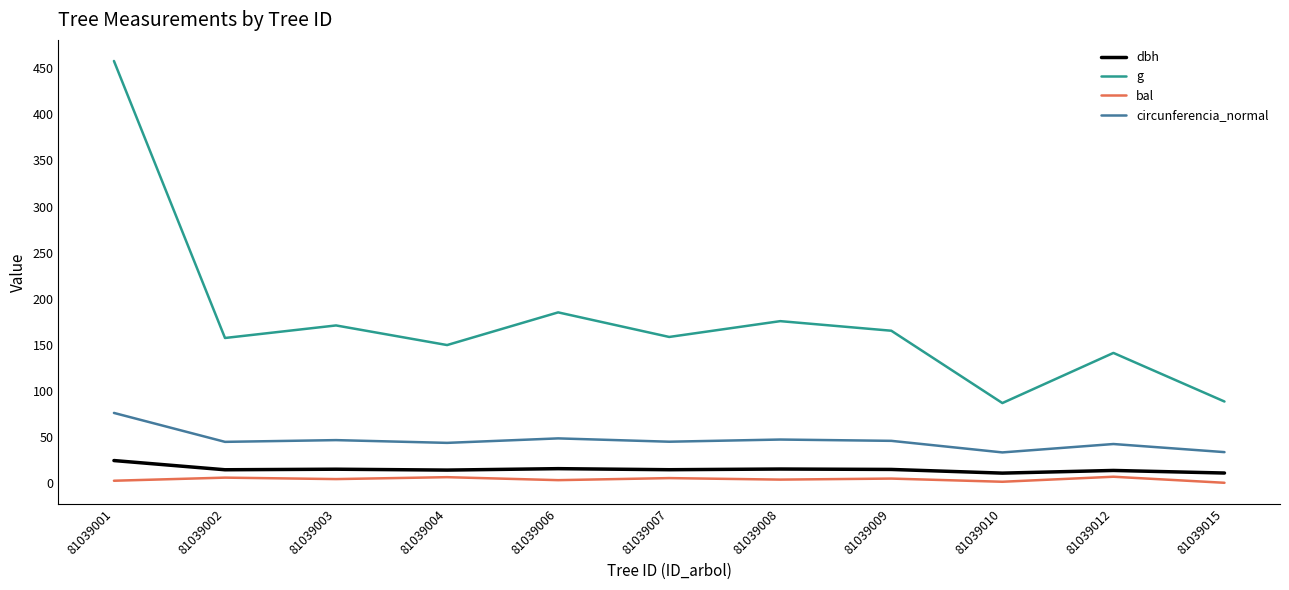

What are all the series names shown in the legend?

dbh, g, bal, circunferencia_normal